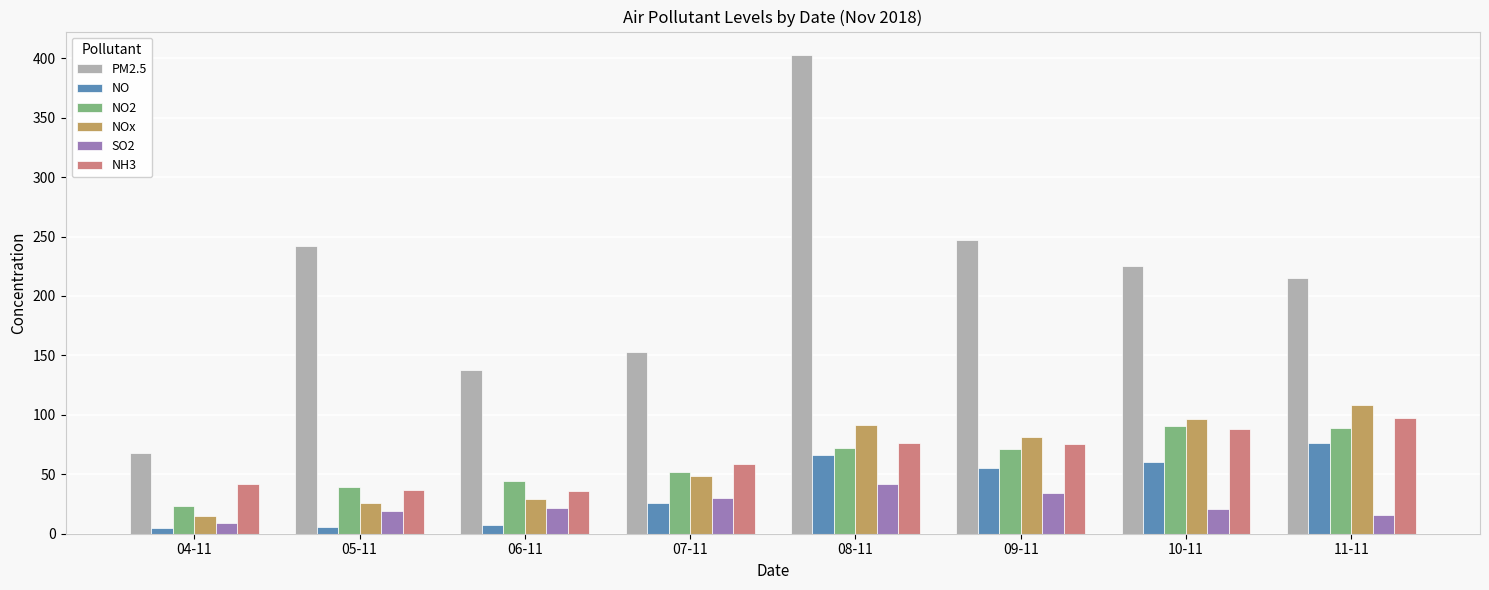

What is the label of the 8th bar from the left?

11-11